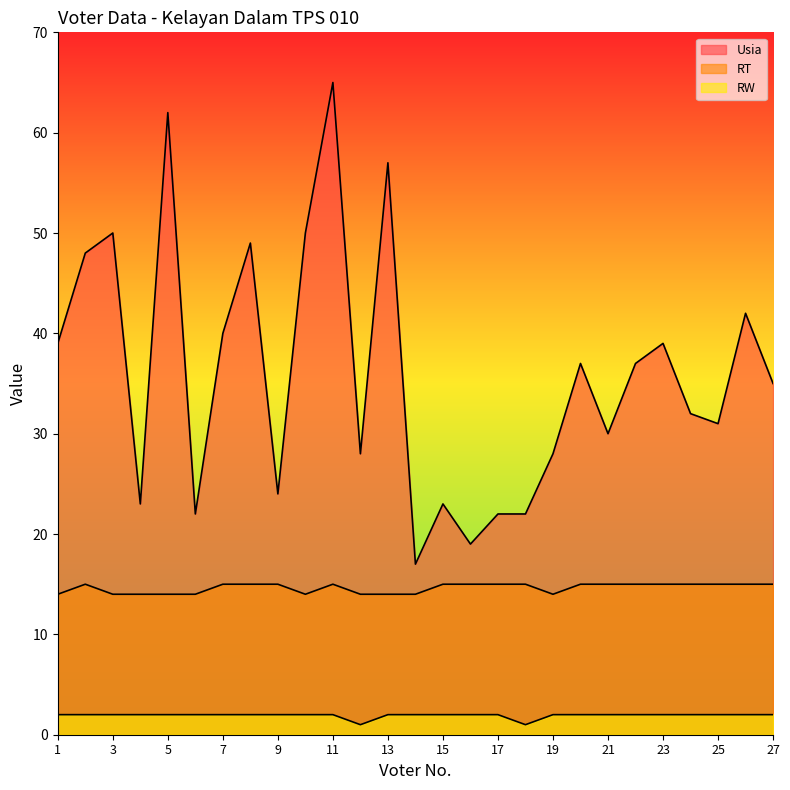

Is the value of Usia at 26 greater than the value of RT at 18?

Yes